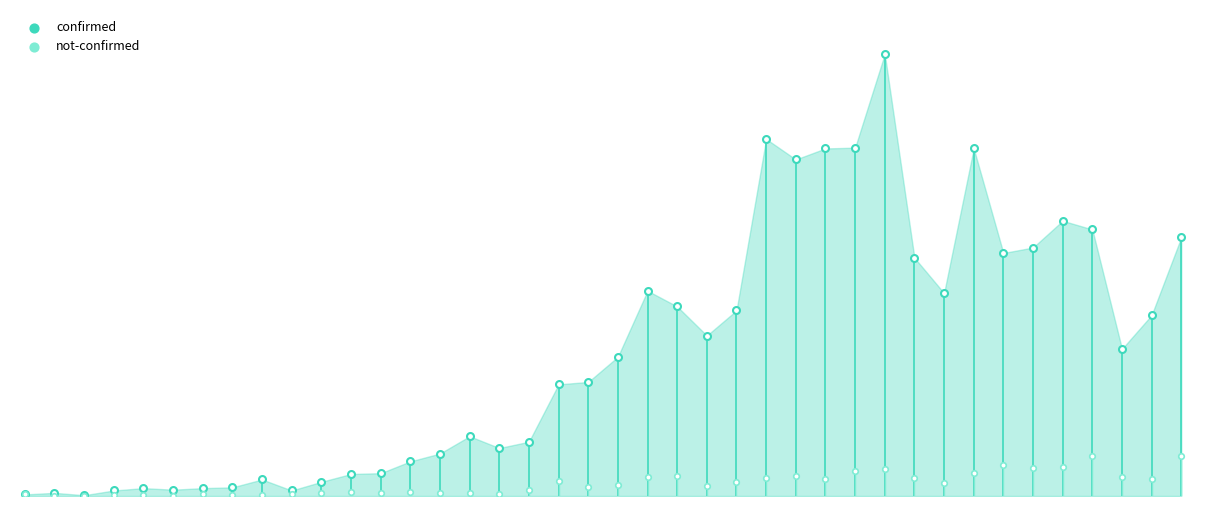

At how many categories does at least one series exceed 522?

1